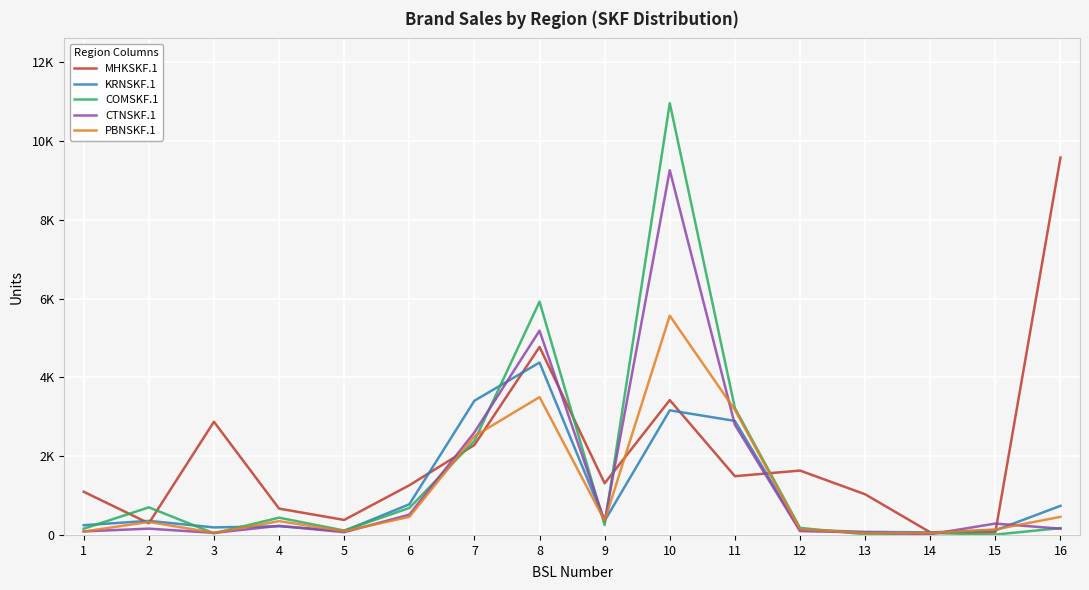

List the series in order of their peak value, highest first.

COMSKF.1, MHKSKF.1, CTNSKF.1, PBNSKF.1, KRNSKF.1